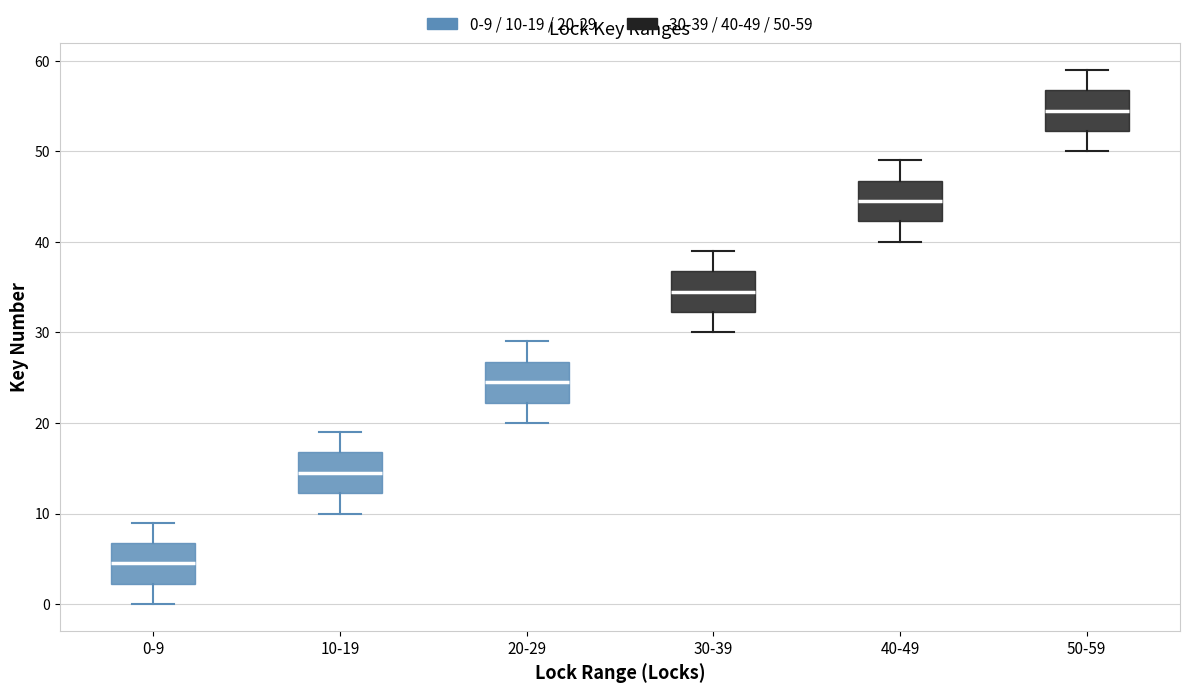

Which box has the lowest median line?

0-9